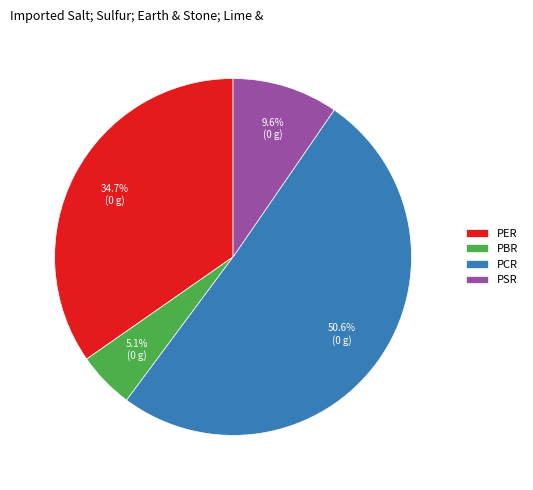

Which slice is the smallest?

PBR